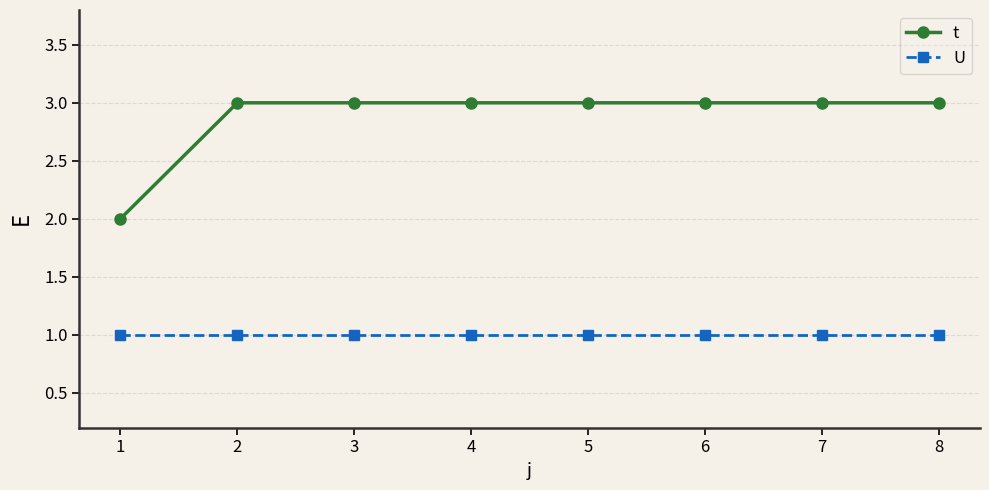

True or false: U and t intersect in this chart.

False